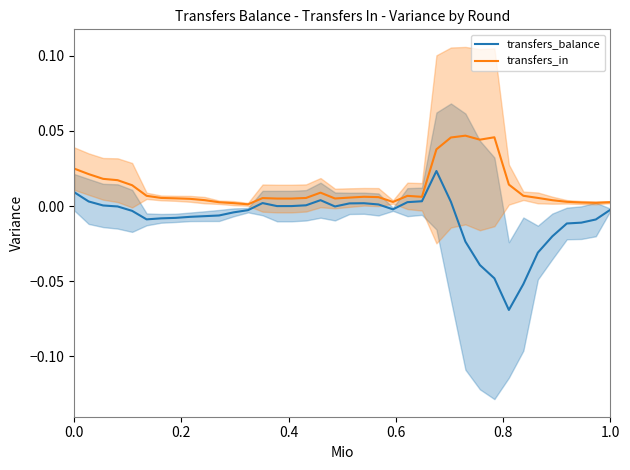

How many values in the transfers_balance series exceed 0?

13